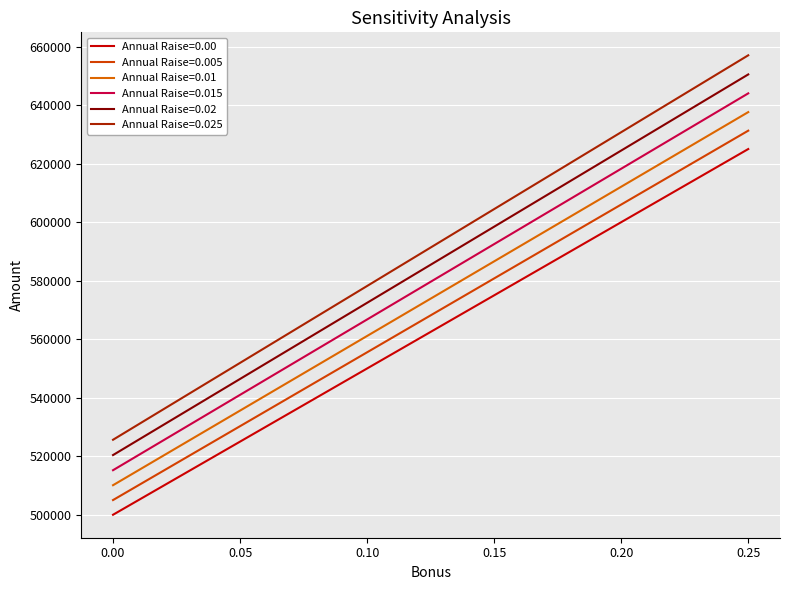

How many lines are shown in the chart?

6